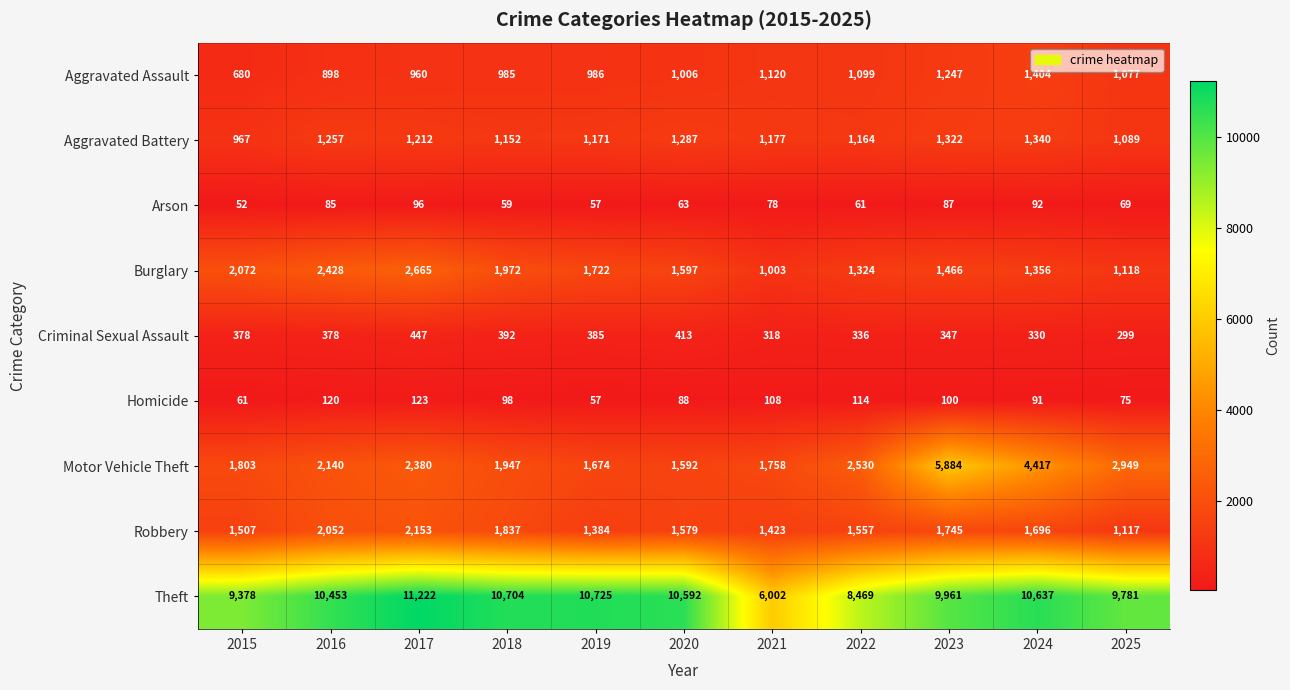

At how many categories does at least one series exceed 7796?

10